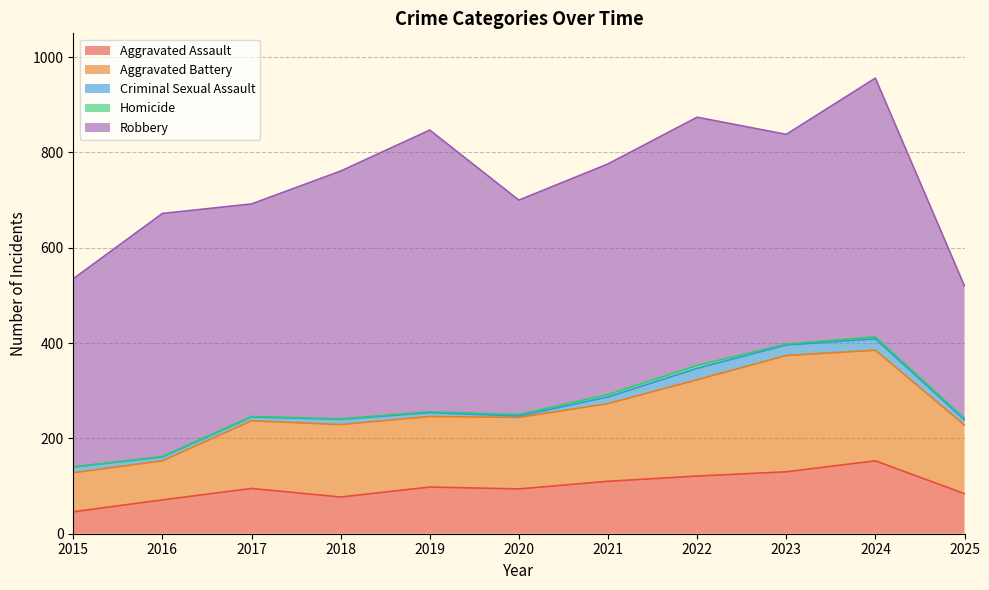

At which category does Aggravated Battery reach its first local peak?

2018